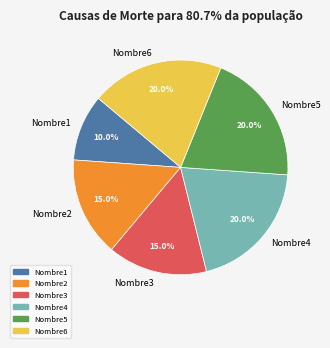

To the nearest percent, what is the combined percentage of Nombre5 and Nombre2?

35%